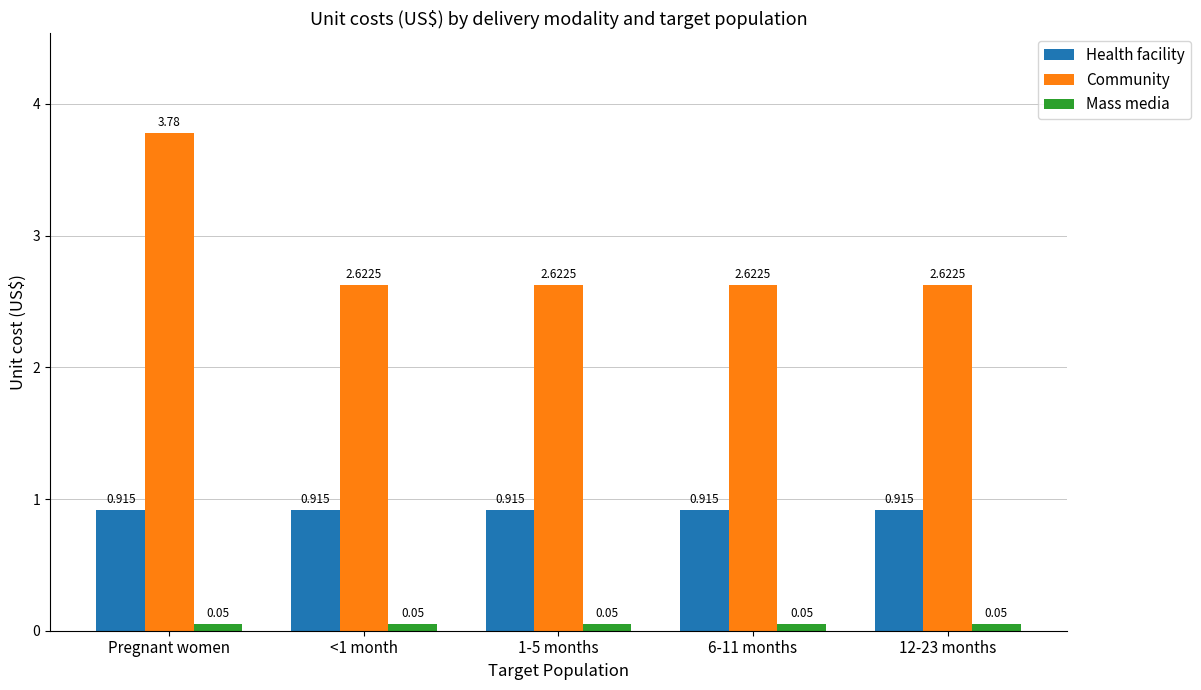

At <1 month, list the series in order from smallest to largest.

Mass media, Health facility, Community